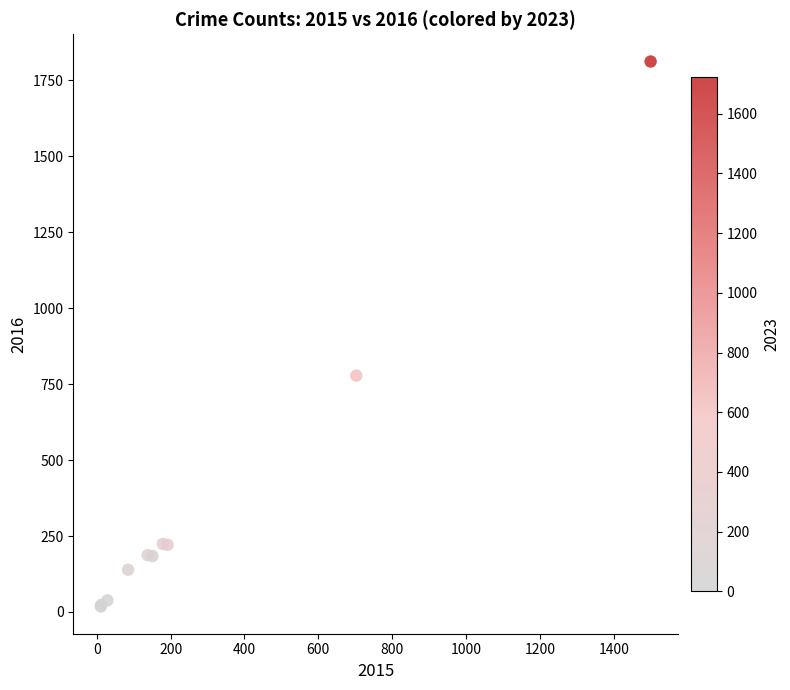

What Y value in the scatter plot is closest to 915?

778